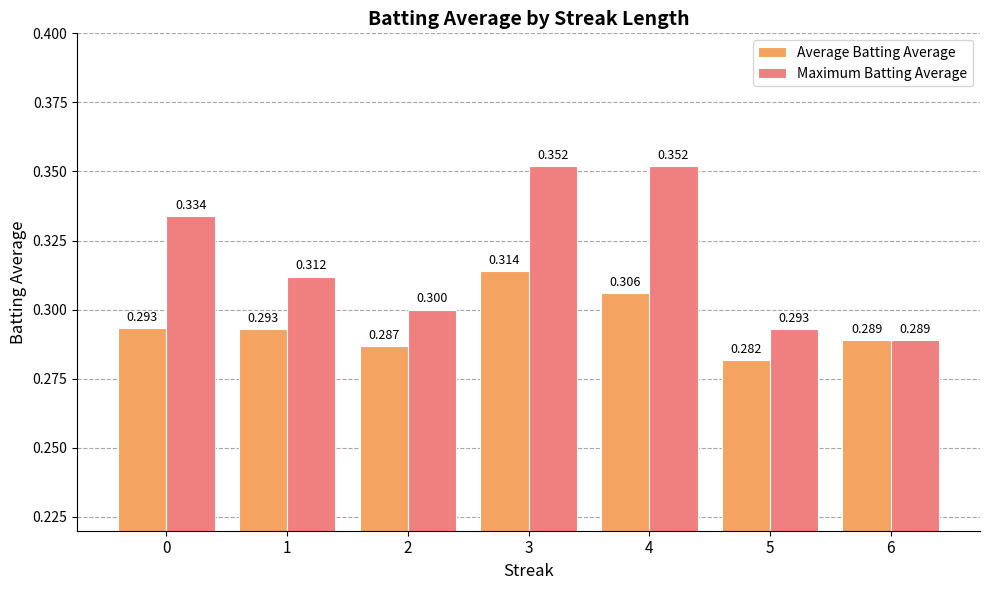

Is it true that Average Batting Average equals 0.5 at 5?

False